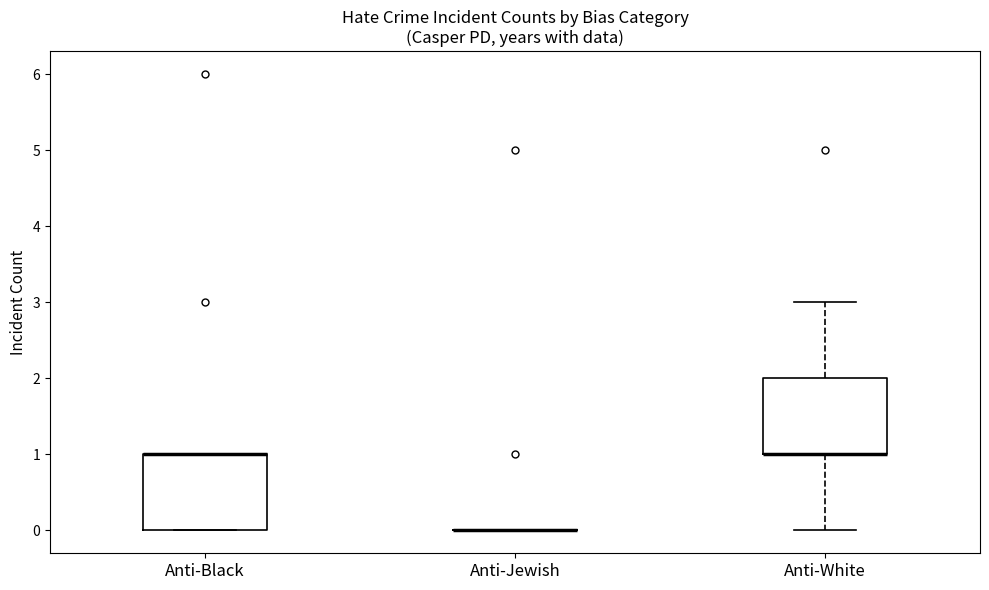

Where is the upper edge of the box for Anti-Black on the y-axis? The values are not printed on the chart, so give them approximately, as read against the axis.

1